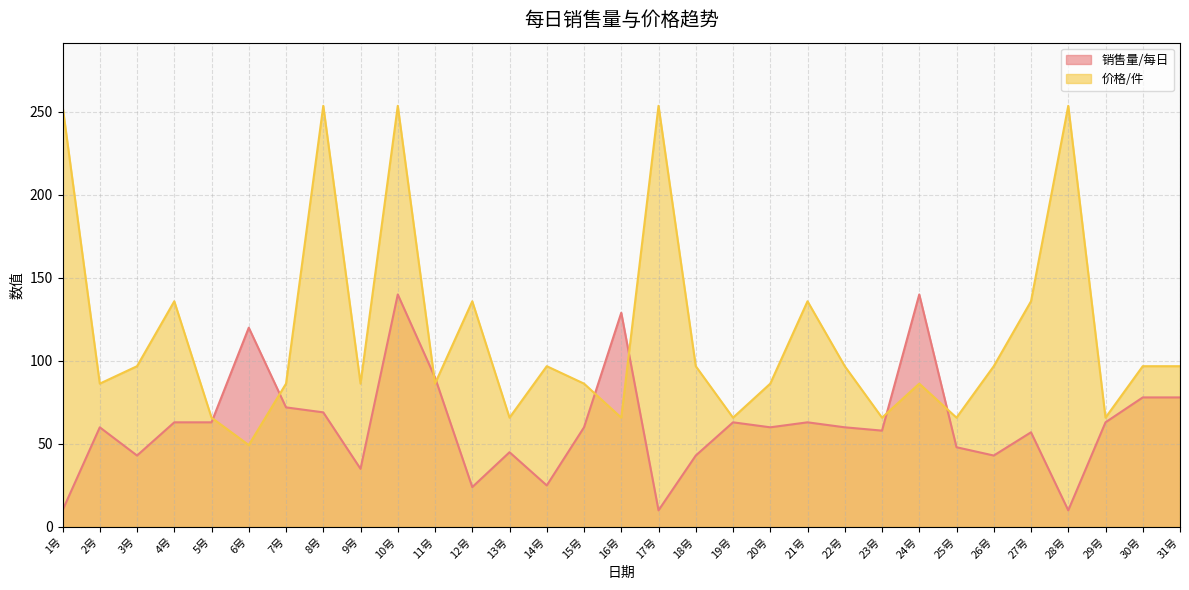

What are all the series names shown in the legend?

销售量/每日, 价格/件